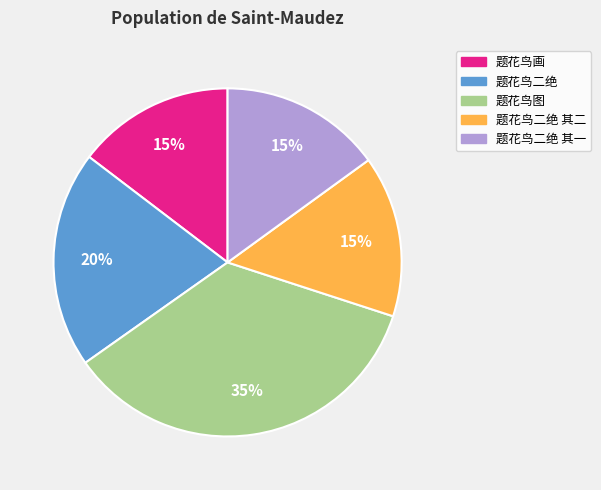

How many segments does this pie chart have?

5